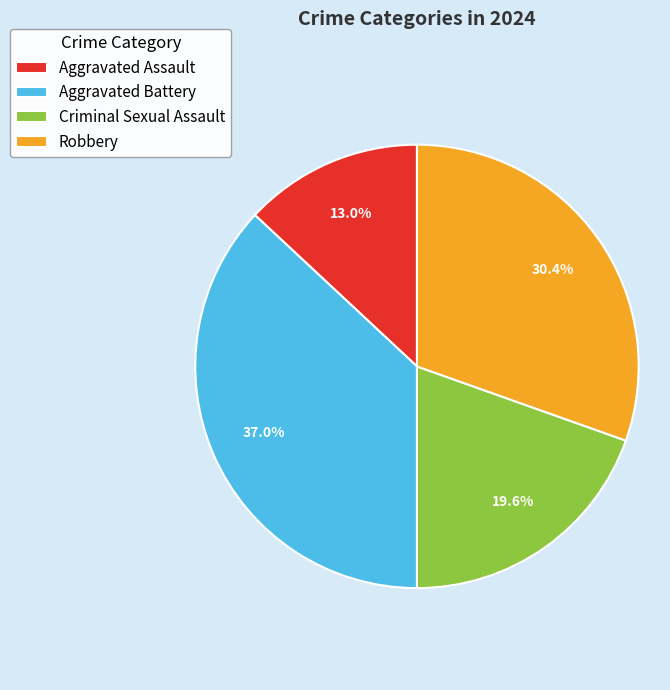

Which has a higher value, Robbery or Aggravated Battery?

Aggravated Battery